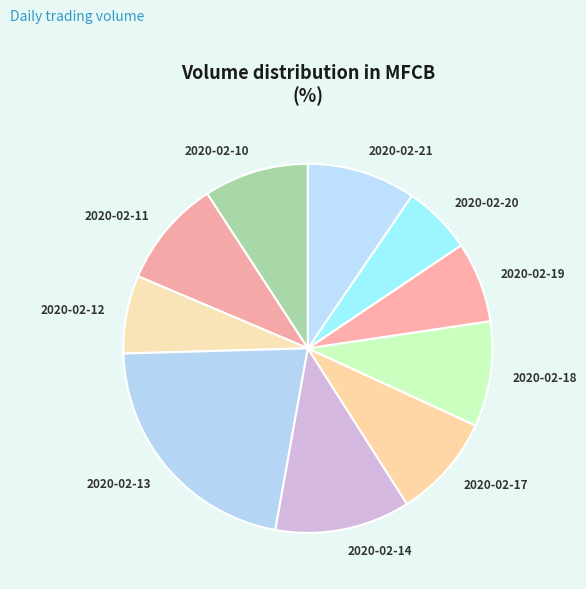

Combined, do 2020-02-17 and 2020-02-20 account for over 50%?

No